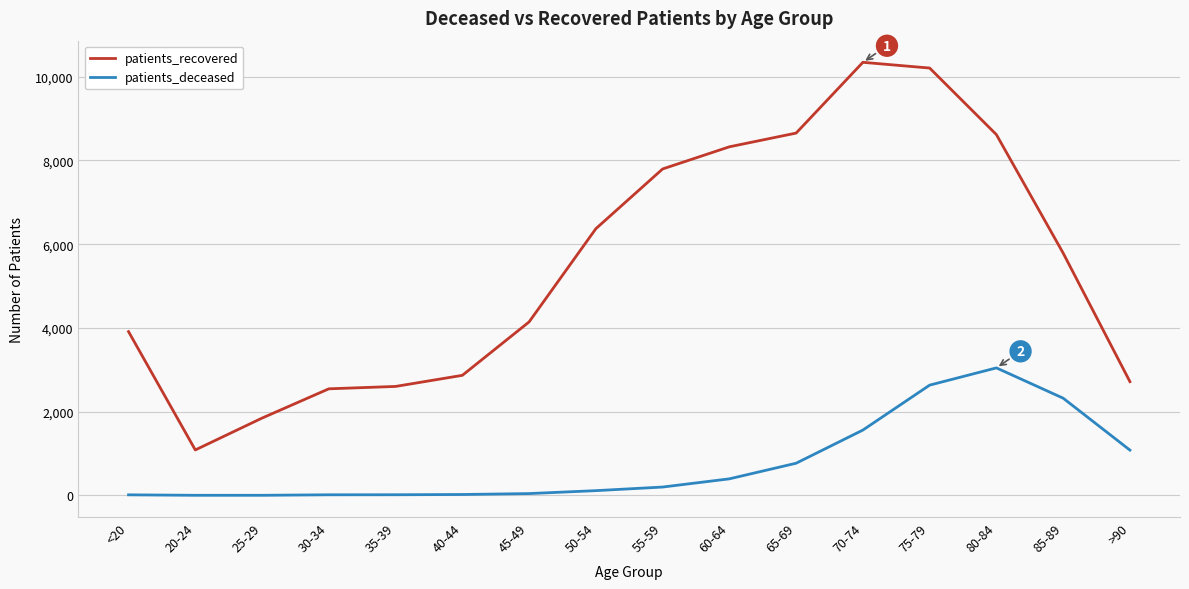

True or false: patients_recovered and patients_deceased cross at least once.

False